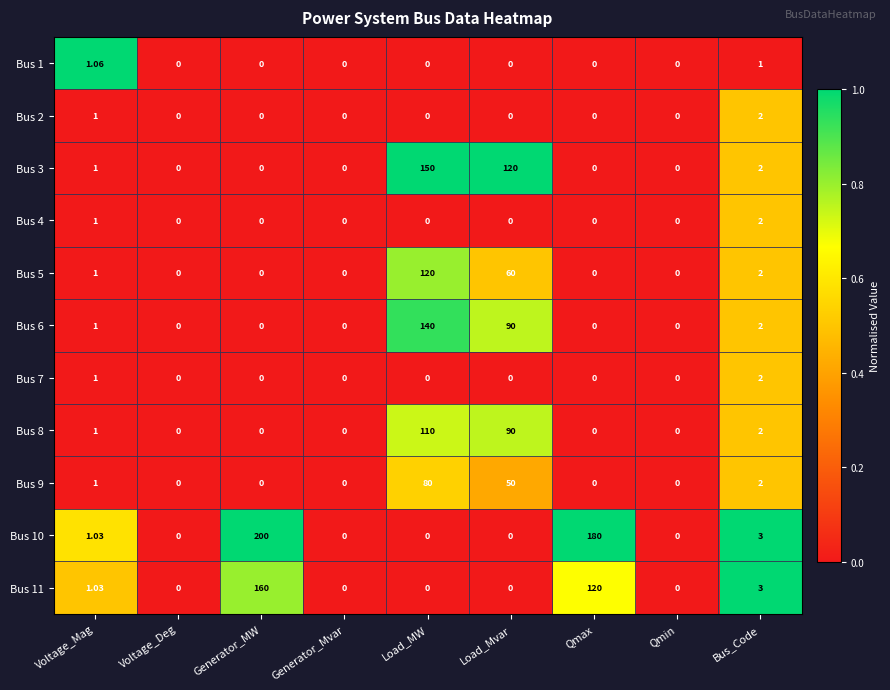

At which category is the sum across all series the highest?

Load_MW